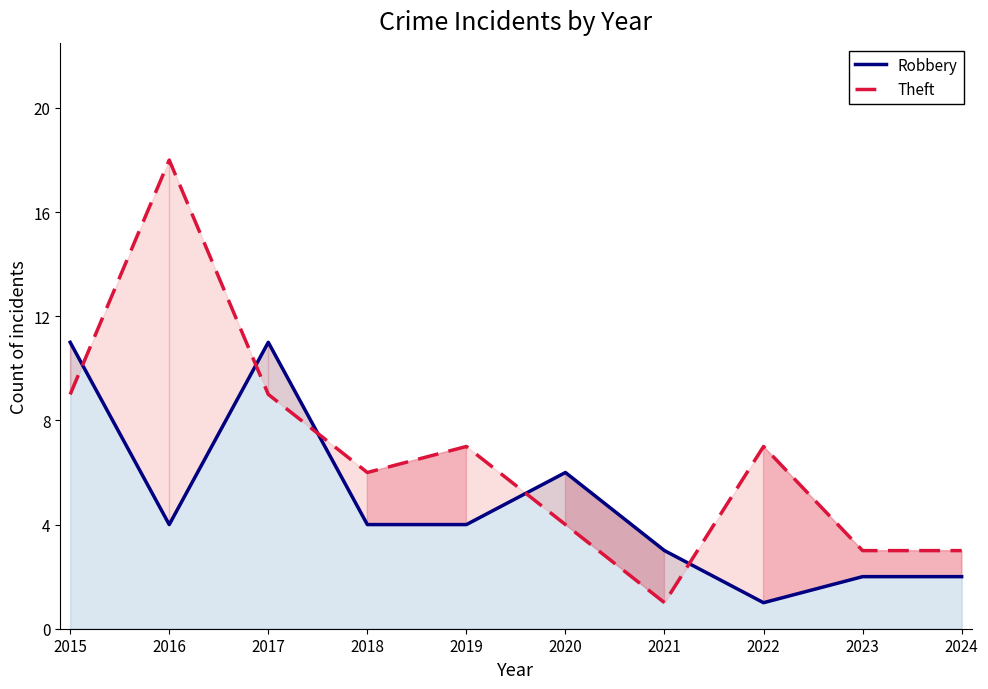

Reading left to right, what are all the values shown in this chart?

Robbery: 2015=11	2016=4	2017=11	2018=4	2019=4	2020=6	2021=3	2022=1	2023=2	2024=2
Theft: 2015=9	2016=18	2017=9	2018=6	2019=7	2020=4	2021=1	2022=7	2023=3	2024=3